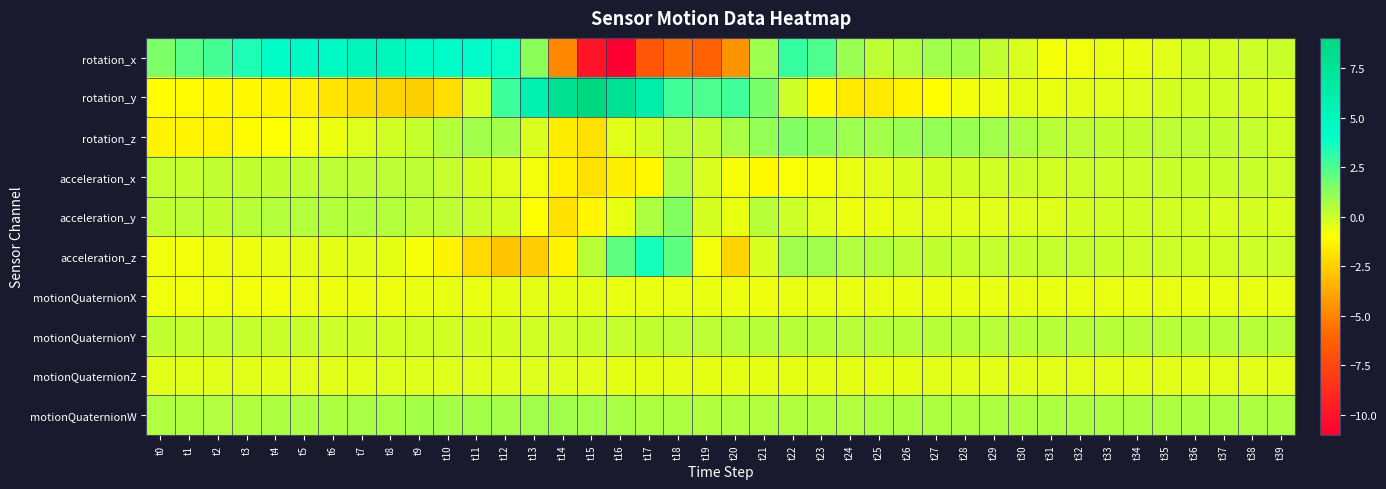

Reading left to right, list all the values displayed in this chart.

rotation_x: t0=1.6	t1=2.2	t2=2.6	t3=3.4	t4=4.3	t5=4.5	t6=4.5	t7=5.1	t8=5.0	t9=4.4	t10=4.1	t11=4.1	t12=3.8	t13=1.2	t14=-4.9	t15=-9.9	t16=-11.0	t17=-6.7	t18=-5.7	t19=-6.2	t20=-4.5	t21=1.0	t22=3.0	t23=2.5	t24=1.0	t25=0.3	t26=0.5	t27=0.8	t28=0.7	t29=0.2	t30=-0.2	t31=-0.8	t32=-0.7	t33=-0.6	t34=-0.6	t35=-0.4	t36=-0.1	t37=-0.2	t38=0.0	t39=0.0
rotation_y: t0=-1.1	t1=-1.1	t2=-1.2	t3=-1.2	t4=-1.3	t5=-1.5	t6=-1.8	t7=-2.1	t8=-2.4	t9=-2.5	t10=-2.0	t11=-0.2	t12=2.8	t13=5.9	t14=7.8	t15=9.0	t16=7.6	t17=6.2	t18=2.8	t19=2.5	t20=2.7	t21=1.6	t22=-0.0	t23=-1.2	t24=-1.7	t25=-1.7	t26=-1.4	t27=-1.0	t28=-0.7	t29=-0.6	t30=-0.5	t31=-0.5	t32=-0.5	t33=-0.4	t34=-0.3	t35=-0.2	t36=-0.1	t37=-0.1	t38=-0.1	t39=-0.3
rotation_z: t0=-1.4	t1=-1.3	t2=-1.3	t3=-1.1	t4=-0.9	t5=-0.8	t6=-0.6	t7=-0.3	t8=-0.1	t9=0.2	t10=0.5	t11=0.8	t12=0.8	t13=-0.3	t14=-1.6	t15=-2.0	t16=-0.4	t17=-0.2	t18=0.3	t19=0.2	t20=0.7	t21=1.1	t22=1.4	t23=1.3	t24=0.9	t25=0.8	t26=1.0	t27=1.1	t28=1.0	t29=0.8	t30=0.6	t31=0.3	t32=0.3	t33=0.3	t34=0.3	t35=0.3	t36=0.3	t37=0.2	t38=0.1	t39=-0.1
acceleration_x: t0=0.1	t1=0.2	t2=0.2	t3=0.2	t4=0.2	t5=0.2	t6=0.3	t7=0.3	t8=0.3	t9=0.3	t10=0.2	t11=-0.1	t12=-0.4	t13=-0.7	t14=-1.4	t15=-2.0	t16=-1.5	t17=-1.2	t18=0.5	t19=-0.2	t20=-0.8	t21=-1.2	t22=-0.9	t23=-0.8	t24=-0.6	t25=-0.4	t26=-0.2	t27=-0.2	t28=-0.1	t29=-0.1	t30=-0.1	t31=-0.1	t32=-0.0	t33=-0.0	t34=-0.0	t35=0.0	t36=0.0	t37=0.1	t38=0.1	t39=0.0
acceleration_y: t0=0.2	t1=0.3	t2=0.2	t3=0.4	t4=0.5	t5=0.4	t6=0.4	t7=0.6	t8=0.5	t9=0.3	t10=0.3	t11=0.0	t12=-0.1	t13=-1.0	t14=-2.0	t15=-1.2	t16=-0.6	t17=0.6	t18=1.4	t19=-0.2	t20=-0.5	t21=0.4	t22=-0.0	t23=-0.4	t24=-0.7	t25=-0.6	t26=-0.4	t27=-0.4	t28=-0.4	t29=-0.4	t30=-0.3	t31=-0.3	t32=-0.2	t33=-0.1	t34=-0.1	t35=-0.1	t36=-0.1	t37=-0.2	t38=-0.2	t39=-0.3
acceleration_z: t0=-0.7	t1=-0.7	t2=-0.7	t3=-0.6	t4=-0.6	t5=-0.5	t6=-0.5	t7=-0.4	t8=-0.5	t9=-0.8	t10=-1.3	t11=-2.2	t12=-2.9	t13=-2.6	t14=-1.4	t15=0.4	t16=2.2	t17=3.6	t18=2.2	t19=-0.7	t20=-2.4	t21=-0.2	t22=0.8	t23=0.8	t24=0.6	t25=0.4	t26=0.3	t27=0.3	t28=0.2	t29=0.2	t30=0.2	t31=0.2	t32=0.1	t33=0.1	t34=0.0	t35=-0.0	t36=-0.1	t37=-0.1	t38=-0.0	t39=-0.0
motionQuaternionX: t0=-0.7	t1=-0.7	t2=-0.7	t3=-0.7	t4=-0.7	t5=-0.7	t6=-0.7	t7=-0.6	t8=-0.6	t9=-0.6	t10=-0.6	t11=-0.5	t12=-0.5	t13=-0.5	t14=-0.5	t15=-0.5	t16=-0.5	t17=-0.6	t18=-0.6	t19=-0.6	t20=-0.6	t21=-0.6	t22=-0.6	t23=-0.6	t24=-0.6	t25=-0.6	t26=-0.6	t27=-0.6	t28=-0.6	t29=-0.6	t30=-0.5	t31=-0.6	t32=-0.6	t33=-0.6	t34=-0.6	t35=-0.6	t36=-0.6	t37=-0.6	t38=-0.6	t39=-0.6
motionQuaternionY: t0=0.2	t1=0.2	t2=0.1	t3=0.1	t4=0.1	t5=0.0	t6=0.0	t7=-0.0	t8=-0.1	t9=-0.1	t10=-0.1	t11=-0.1	t12=-0.1	t13=-0.1	t14=-0.0	t15=0.0	t16=0.1	t17=0.2	t18=0.3	t19=0.3	t20=0.4	t21=0.4	t22=0.4	t23=0.4	t24=0.4	t25=0.4	t26=0.4	t27=0.4	t28=0.4	t29=0.4	t30=0.4	t31=0.4	t32=0.4	t33=0.4	t34=0.4	t35=0.4	t36=0.4	t37=0.4	t38=0.4	t39=0.4
motionQuaternionZ: t0=-0.4	t1=-0.4	t2=-0.4	t3=-0.4	t4=-0.4	t5=-0.4	t6=-0.4	t7=-0.4	t8=-0.4	t9=-0.3	t10=-0.3	t11=-0.3	t12=-0.3	t13=-0.3	t14=-0.4	t15=-0.4	t16=-0.5	t17=-0.5	t18=-0.5	t19=-0.5	t20=-0.5	t21=-0.5	t22=-0.5	t23=-0.5	t24=-0.5	t25=-0.5	t26=-0.4	t27=-0.4	t28=-0.4	t29=-0.4	t30=-0.4	t31=-0.4	t32=-0.4	t33=-0.4	t34=-0.4	t35=-0.4	t36=-0.4	t37=-0.4	t38=-0.4	t39=-0.4
motionQuaternionW: t0=0.5	t1=0.5	t2=0.6	t3=0.6	t4=0.6	t5=0.6	t6=0.6	t7=0.7	t8=0.7	t9=0.7	t10=0.8	t11=0.8	t12=0.8	t13=0.8	t14=0.8	t15=0.8	t16=0.7	t17=0.6	t18=0.6	t19=0.6	t20=0.5	t21=0.5	t22=0.5	t23=0.5	t24=0.6	t25=0.6	t26=0.6	t27=0.6	t28=0.6	t29=0.6	t30=0.6	t31=0.6	t32=0.6	t33=0.6	t34=0.6	t35=0.6	t36=0.6	t37=0.6	t38=0.6	t39=0.6